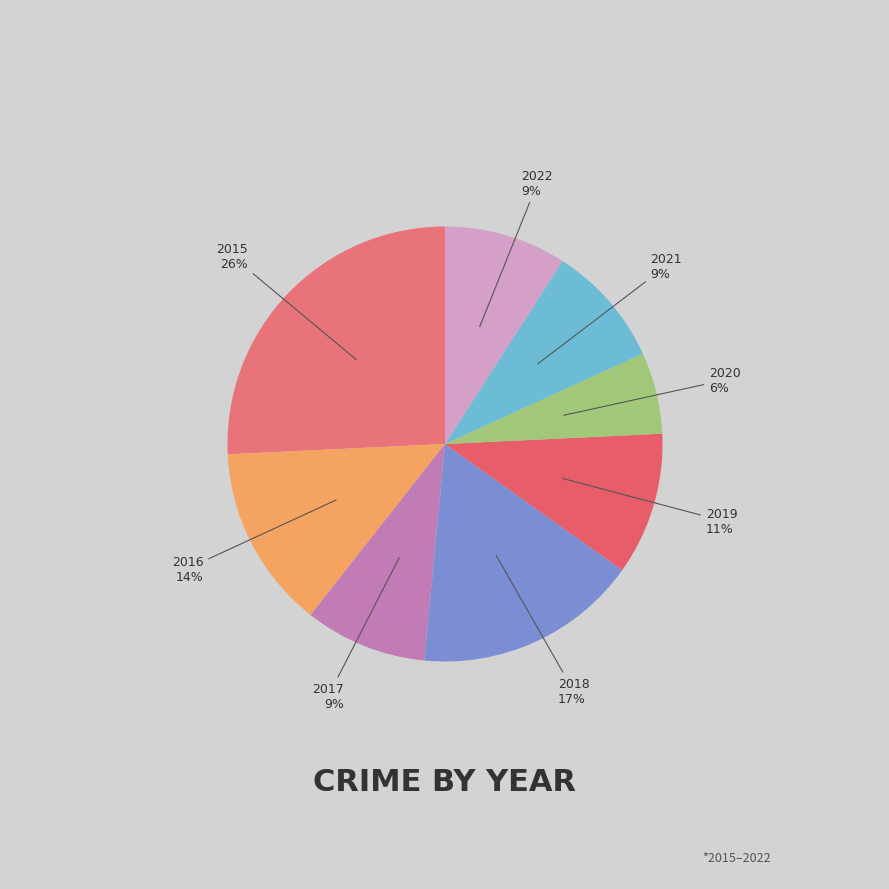

How many segments does this pie chart have?

8